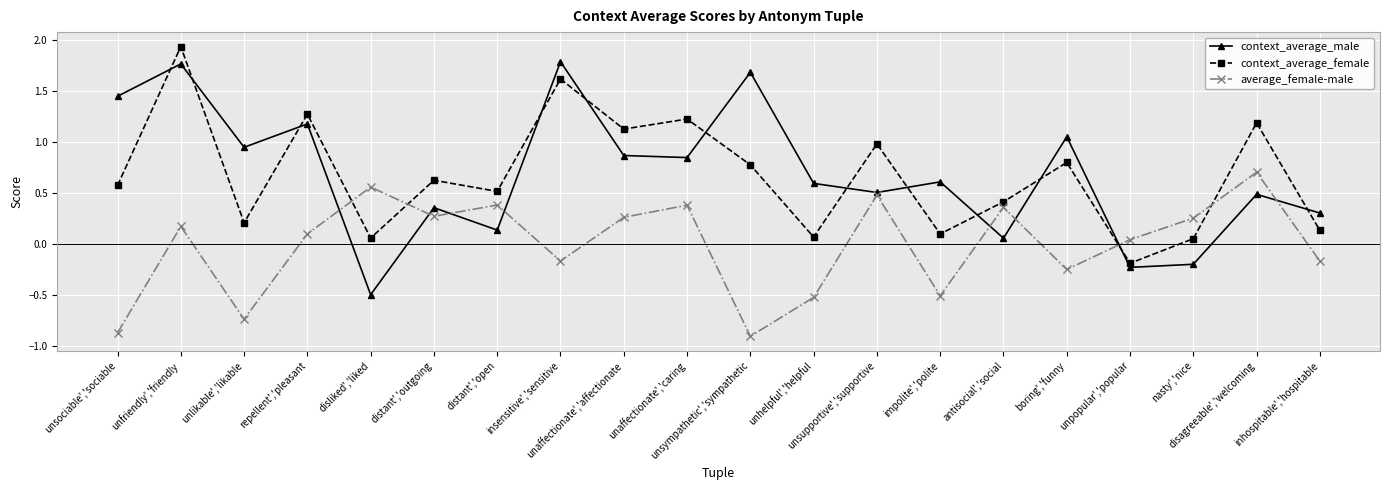

Does the chart have visible grid lines?

Yes